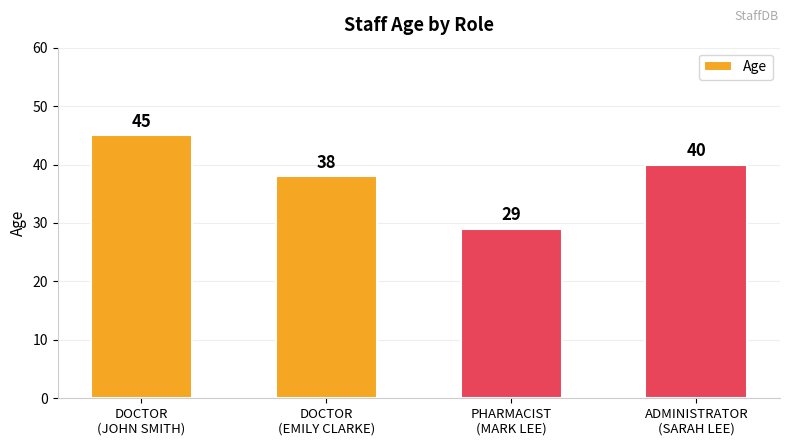

List the labels in order of value, smallest first.

PHARMACIST
(MARK LEE), DOCTOR
(EMILY CLARKE), ADMINISTRATOR
(SARAH LEE), DOCTOR
(JOHN SMITH)